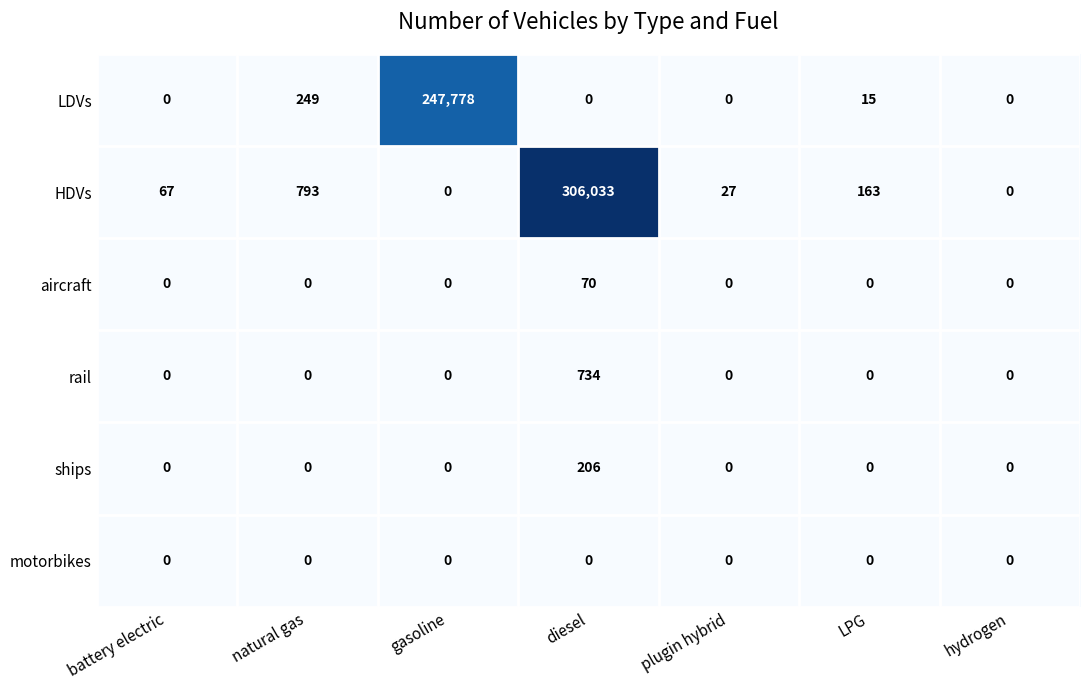

Is it true that aircraft equals -31 at LPG?

False